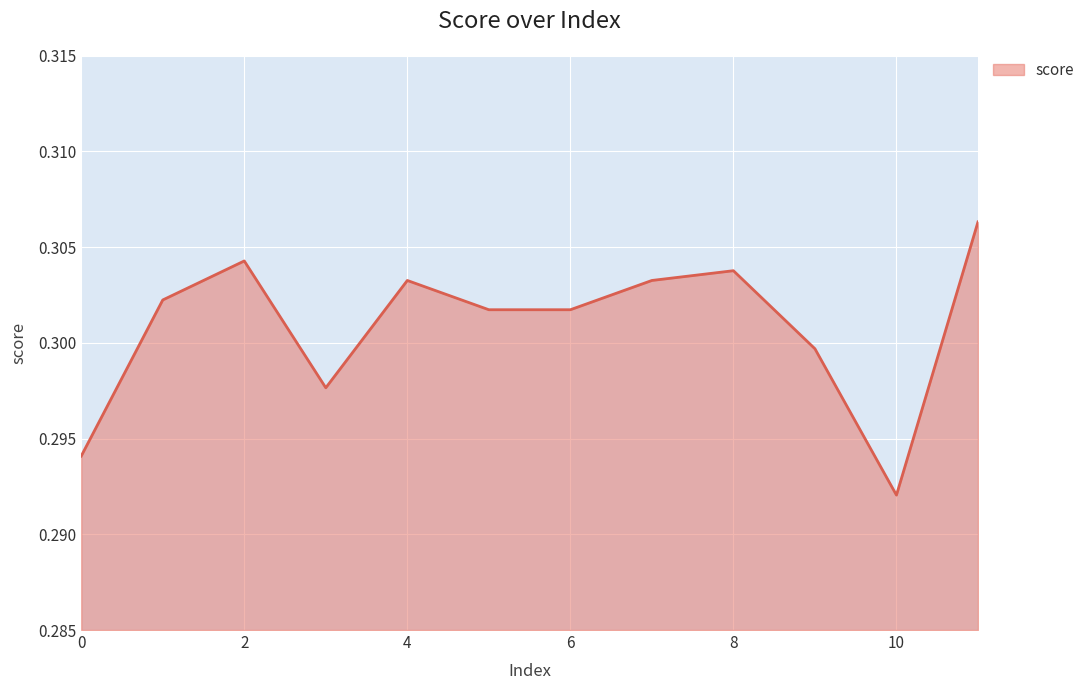

Rank the categories by value from highest to lowest.

11, 2, 8, 4, 7, 1, 5, 6, 9, 3, 0, 10